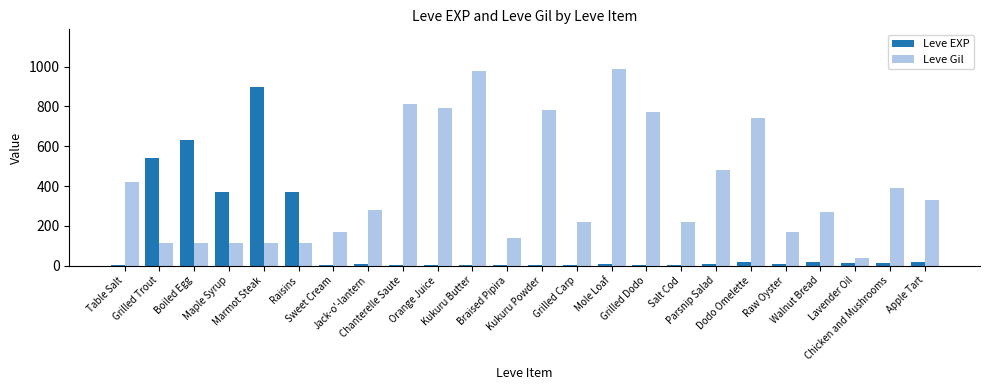

Which series has the largest total across all categories?

Leve Gil